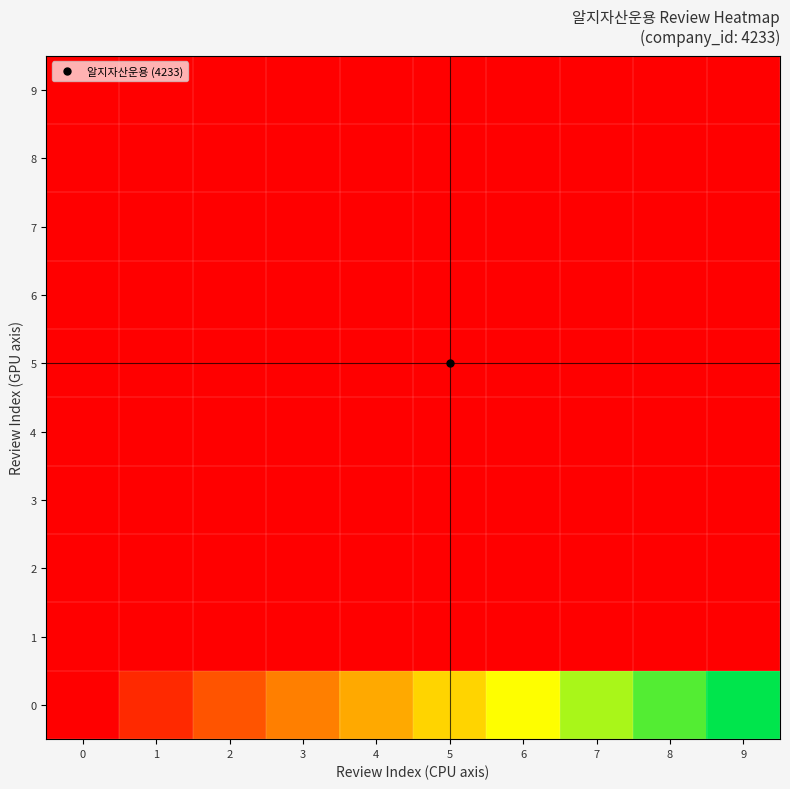

Reading left to right, extract all data points from this chart.

0: 0=1.0	1=471.2	2=941.4	3=1411.7	4=1881.9	5=2352.1	6=2822.3	7=3292.6	8=3762.8	9=4233.0
1: 0=0.0	1=1.0	2=2.0	3=3.0	4=4.0	5=5.0	6=6.0	7=7.0	8=8.0	9=9.0
2: 0=0.0	1=0.5	2=1.0	3=1.5	4=2.0	5=2.5	6=3.0	7=3.5	8=4.0	9=4.5
3: 0=0.0	1=0.3	2=0.7	3=1.0	4=1.3	5=1.7	6=2.0	7=2.3	8=2.7	9=3.0
4: 0=0.0	1=0.3	2=0.5	3=0.8	4=1.0	5=1.2	6=1.5	7=1.7	8=2.0	9=2.2
5: 0=0.0	1=0.2	2=0.4	3=0.6	4=0.8	5=1.0	6=1.2	7=1.4	8=1.6	9=1.8
6: 0=0.0	1=0.2	2=0.3	3=0.5	4=0.7	5=0.8	6=1.0	7=1.2	8=1.3	9=1.5
7: 0=0.0	1=0.1	2=0.3	3=0.4	4=0.6	5=0.7	6=0.9	7=1.0	8=1.1	9=1.3
8: 0=0.0	1=0.1	2=0.3	3=0.4	4=0.5	5=0.6	6=0.8	7=0.9	8=1.0	9=1.1
9: 0=0.0	1=0.1	2=0.2	3=0.3	4=0.4	5=0.6	6=0.7	7=0.8	8=0.9	9=1.0